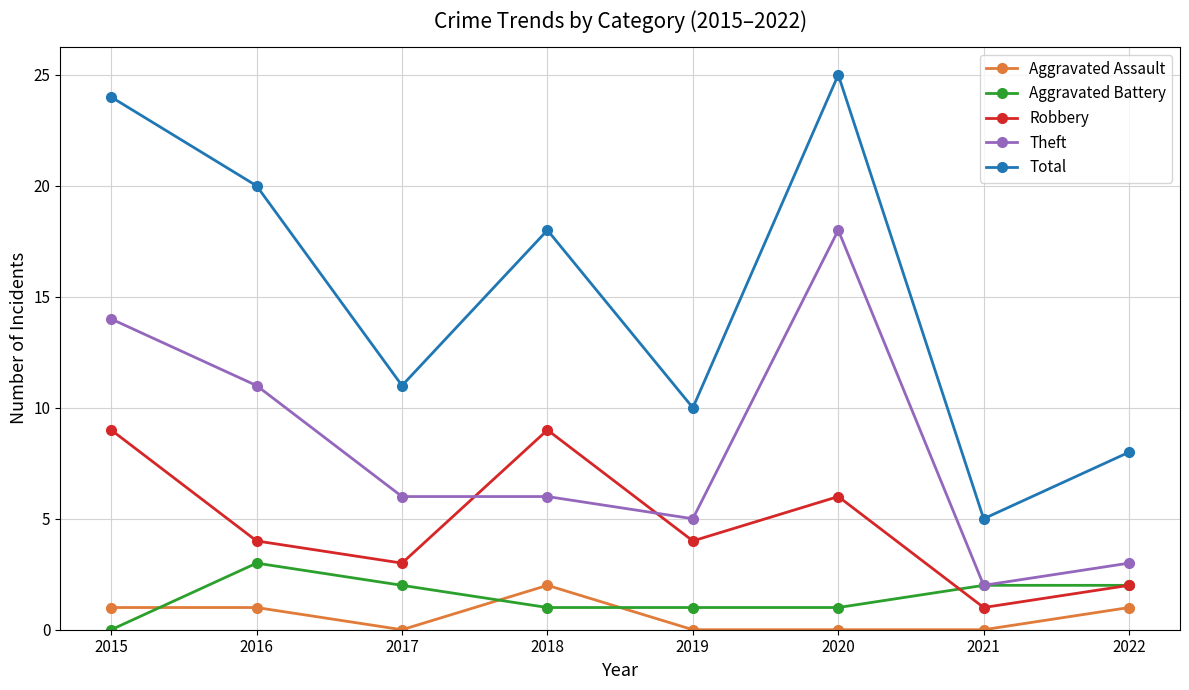

Which category has the highest value across all series?

2020